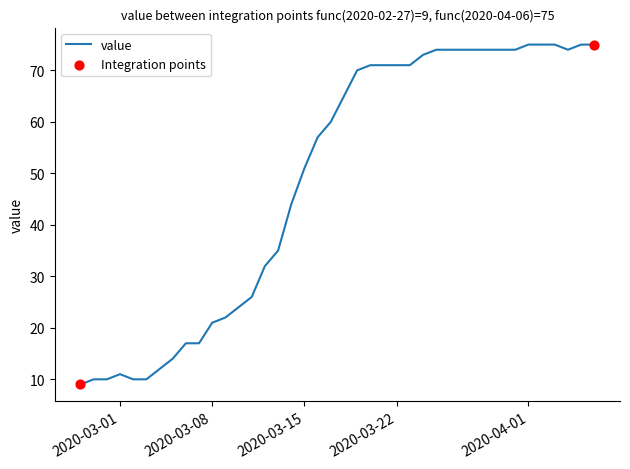

What is the minimum value shown in the chart?

9